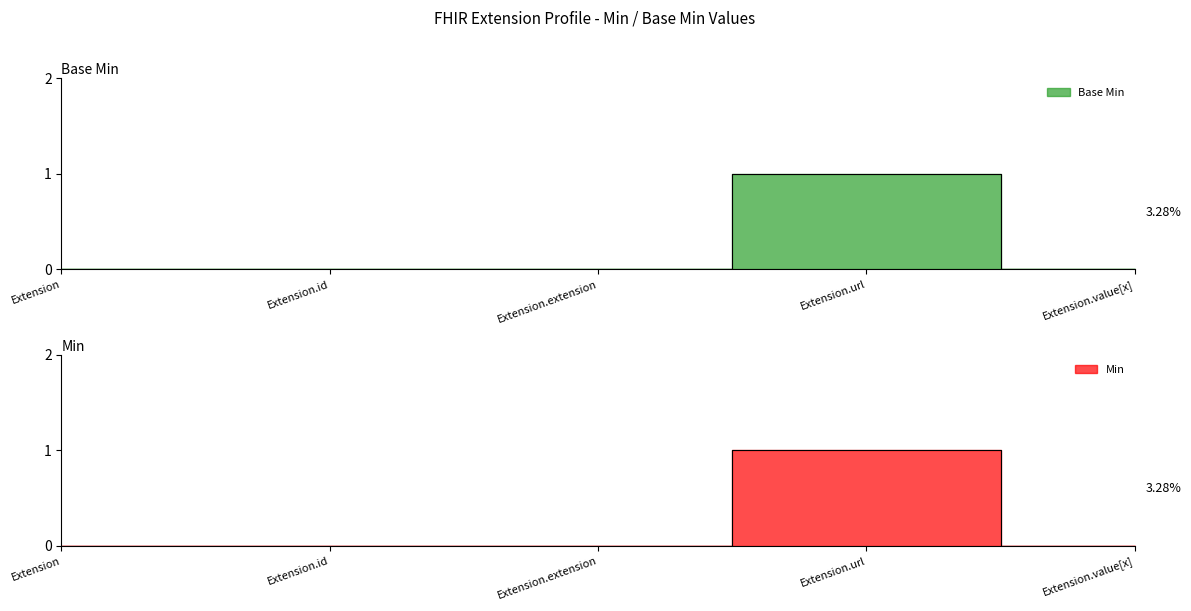

What is the difference between the Base Min values at Extension.url and Extension?

1